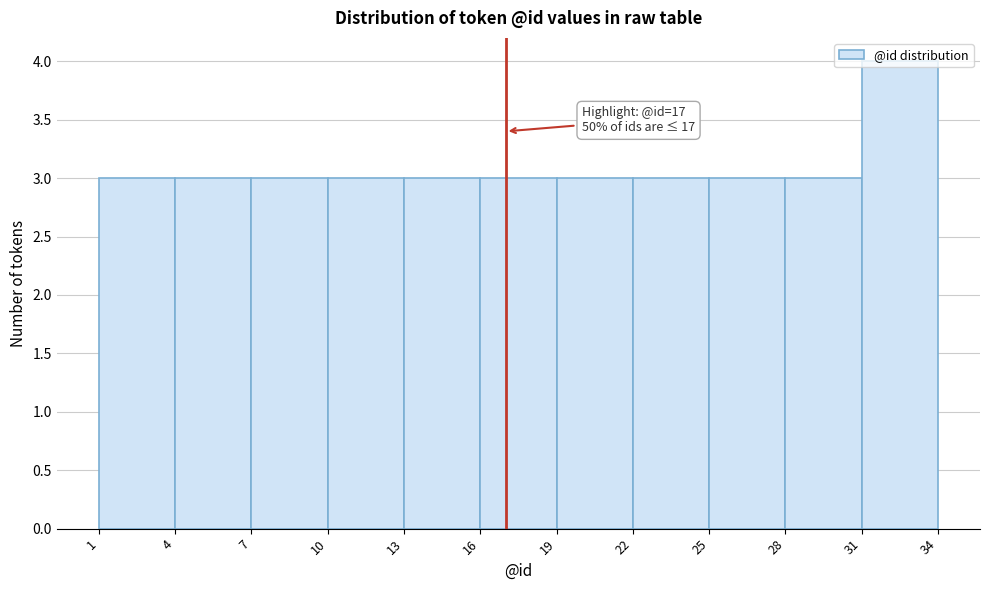

Which range on the x-axis has the tallest bar?

31 to 34